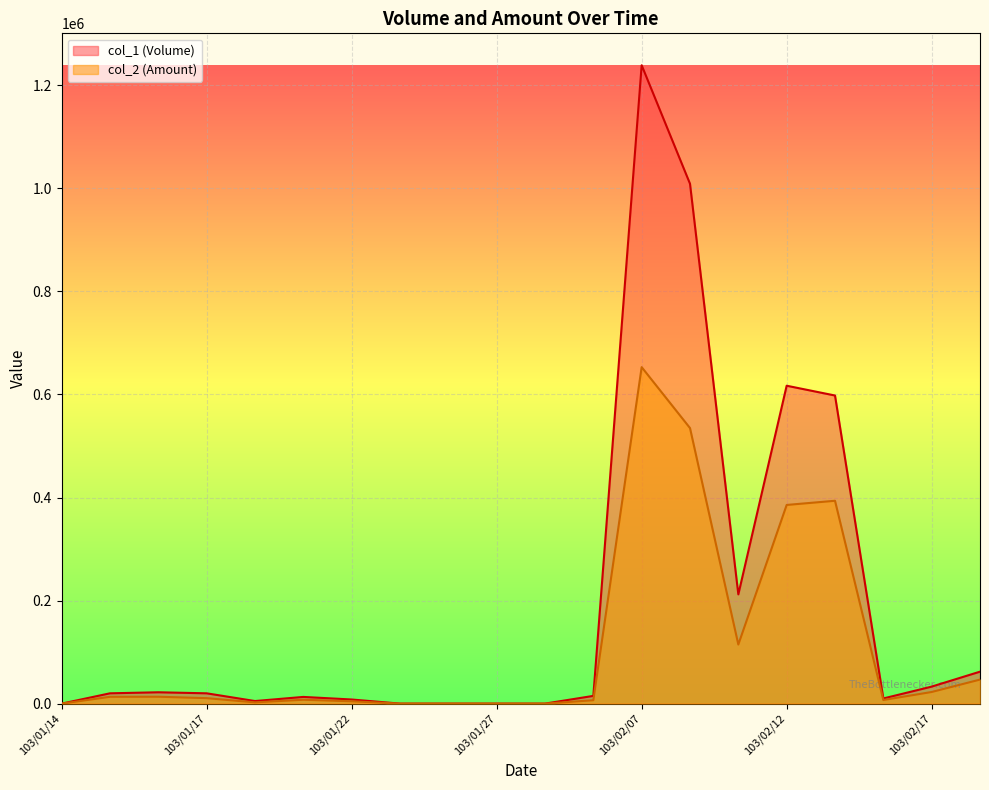

Is the value of col_2 (Amount) at 103/02/10 greater than the value of col_1 (Volume) at 103/02/06?

Yes